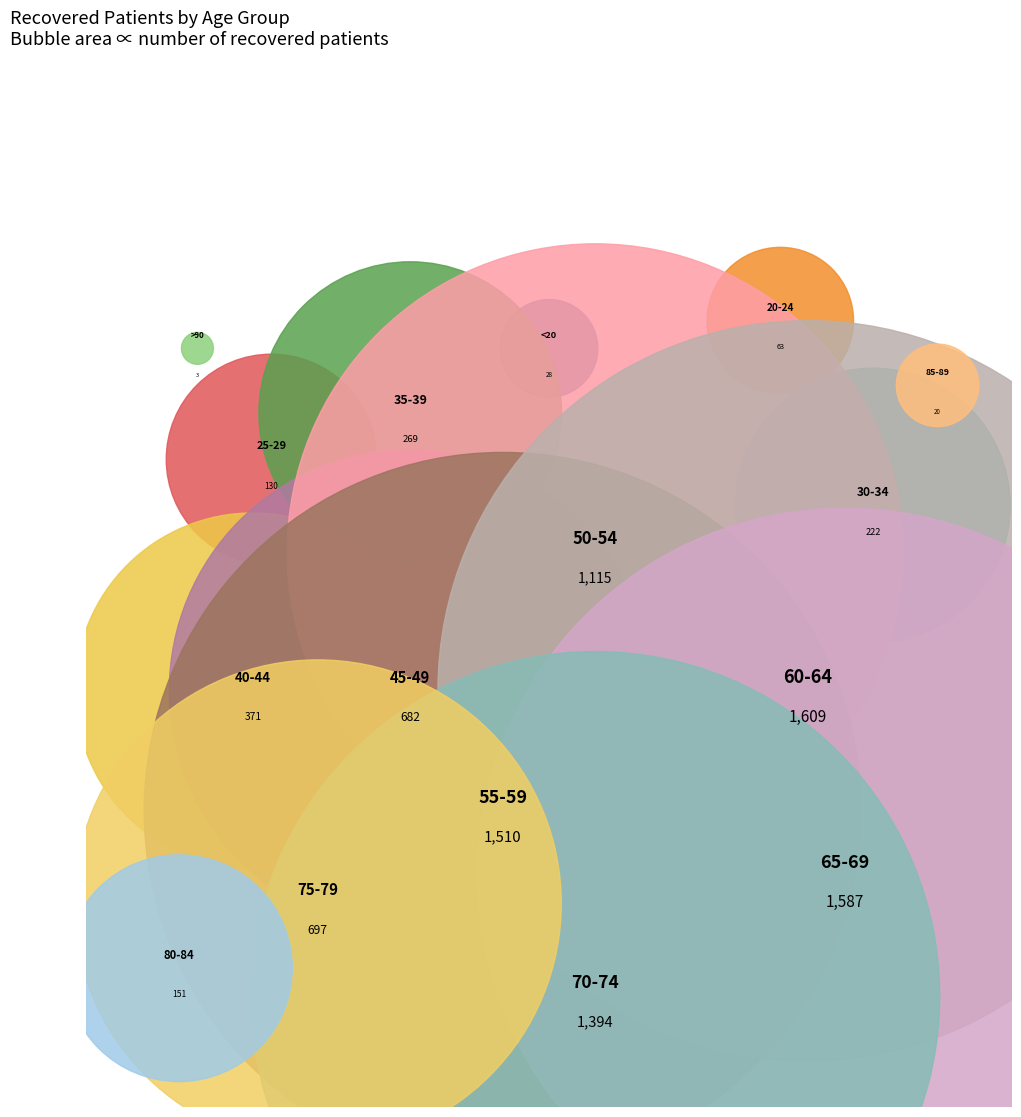

Does 80-84 represent more than half of the total?

No